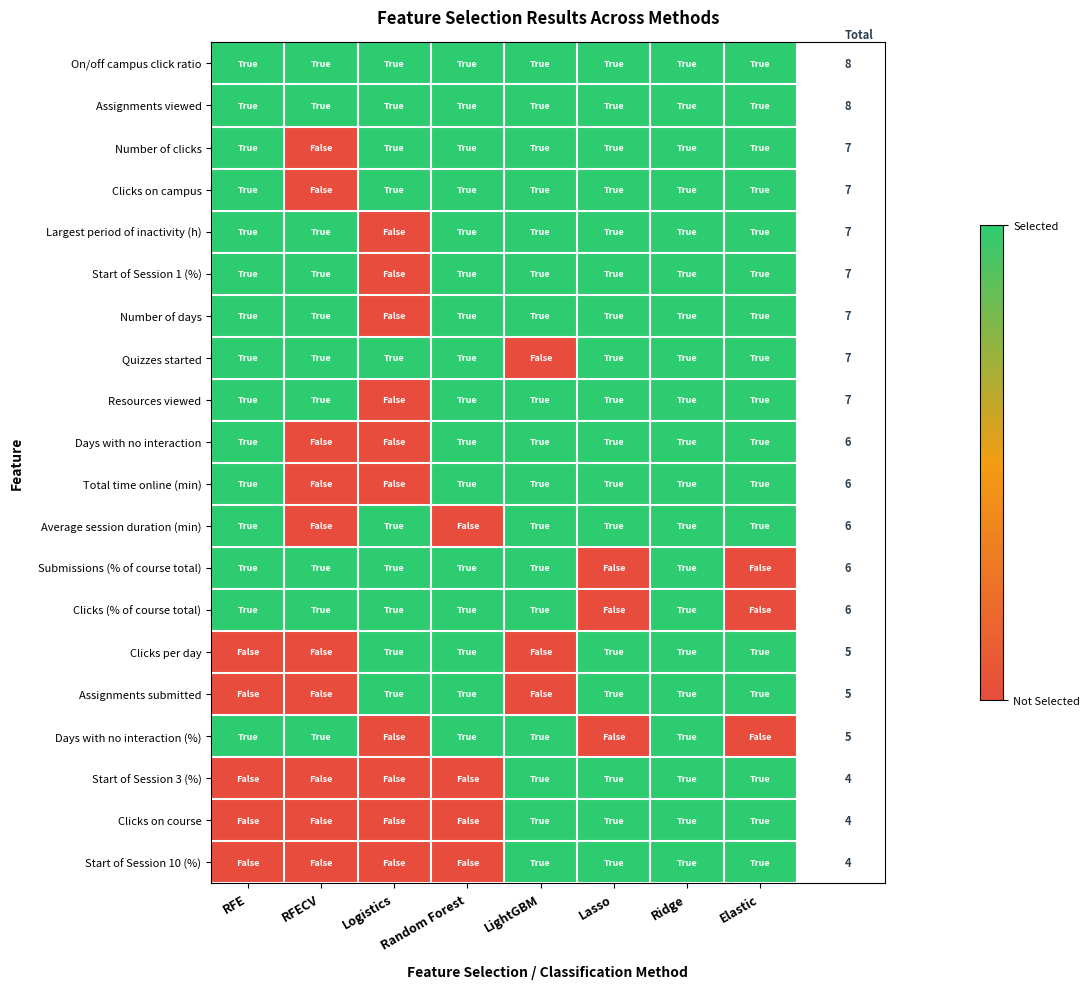

At Ridge, list the series in order from smallest to largest.

On/off campus click ratio, Assignments viewed, Number of clicks, Clicks on campus, Largest period of inactivity (h), Start of Session 1 (%), Number of days, Quizzes started, Resources viewed, Days with no interaction, Total time online (min), Average session duration (min), Submissions (% of course total), Clicks (% of course total), Clicks per day, Assignments submitted, Days with no interaction (%), Start of Session 3 (%), Clicks on course, Start of Session 10 (%)